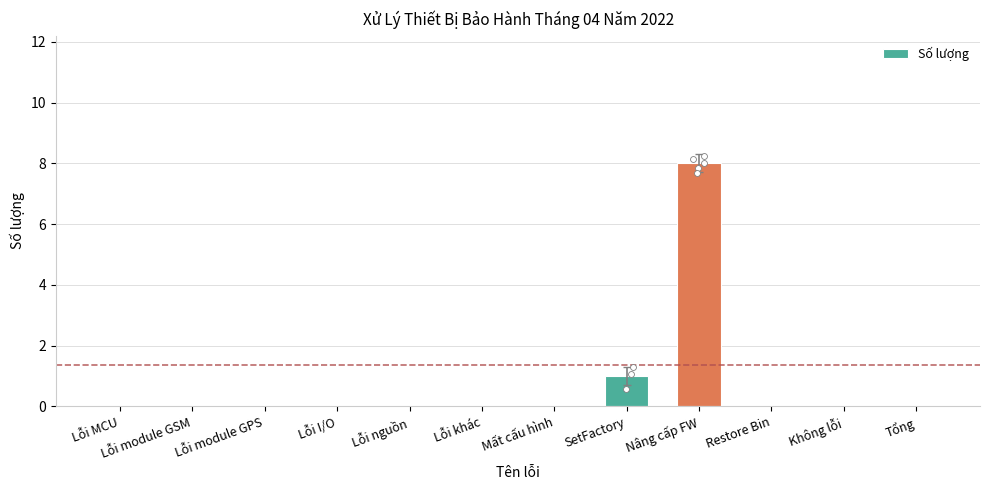

What is the change in value from Nâng cấp FW to Tổng?

-8